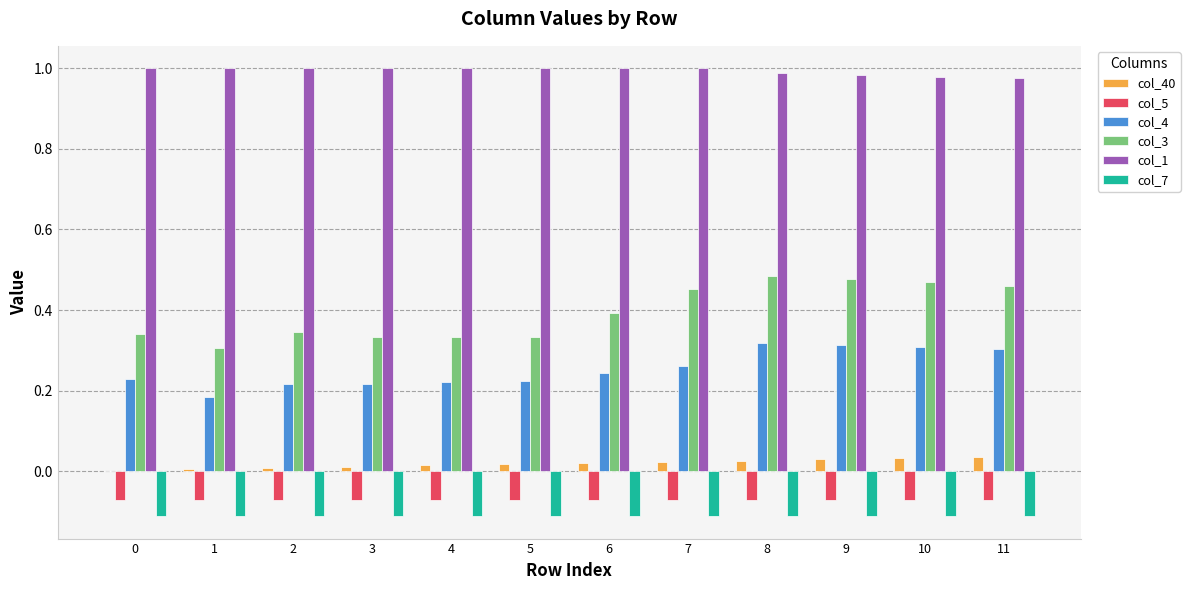

The value of col_1 at 10 is 1.4. True or false?

False